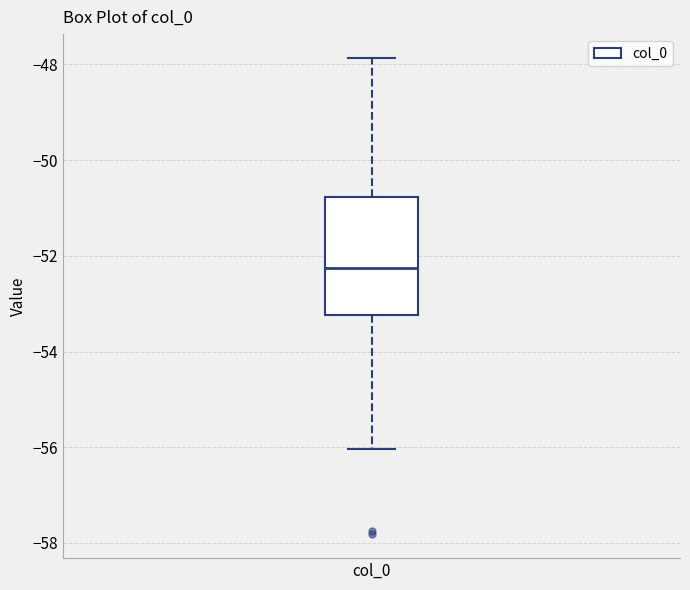

Transcribe this box plot: give where the median line is, the range the box spans, and where the two whiskers end, as read against the y-axis. The values are not printed on the chart, so give them approximately, as read against the axis.

median -52.2, box -53.2 to -50.8, whiskers -56.0 to -47.8